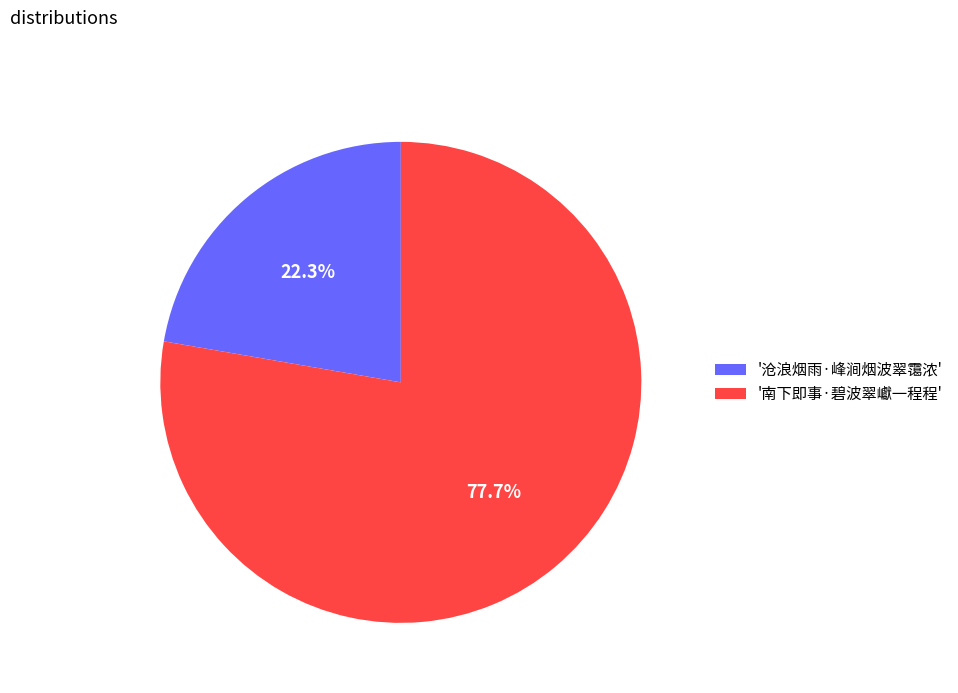

How many segments does this pie chart have?

2